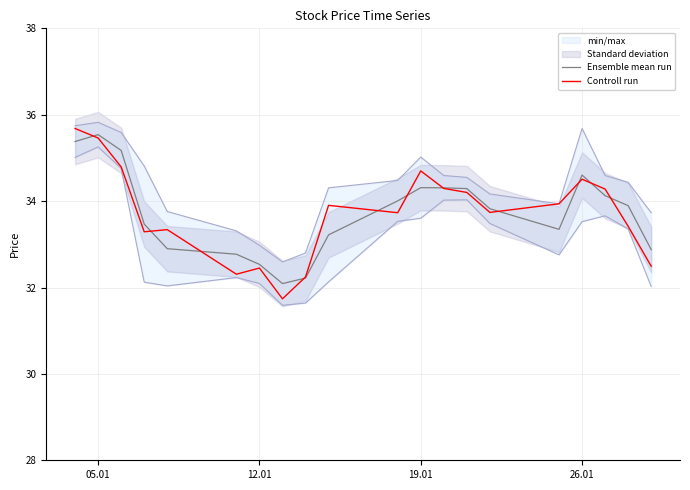

What is the greatest value displayed?

35.7